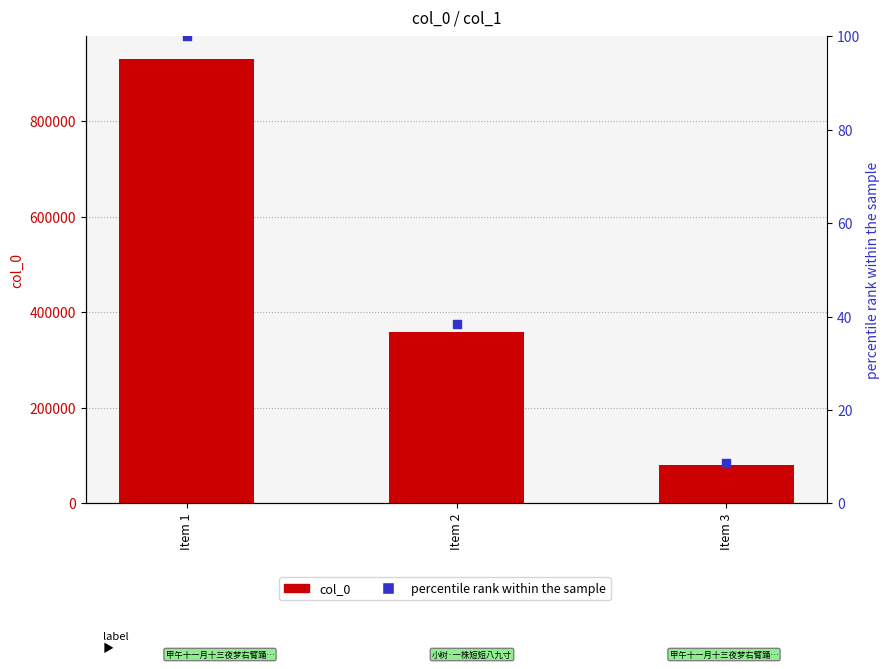

What are all the series names shown in the legend?

col_0, percentile rank within the sample